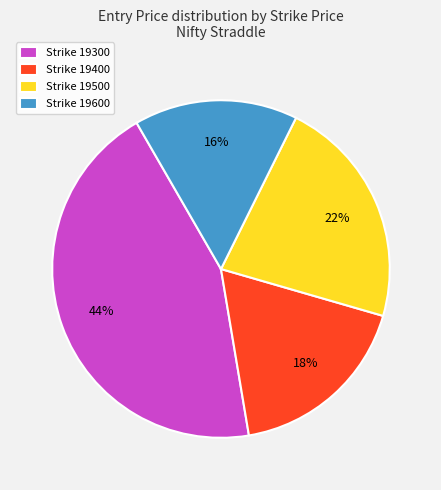

Rank the categories by value from lowest to highest.

Strike 19600, Strike 19400, Strike 19500, Strike 19300